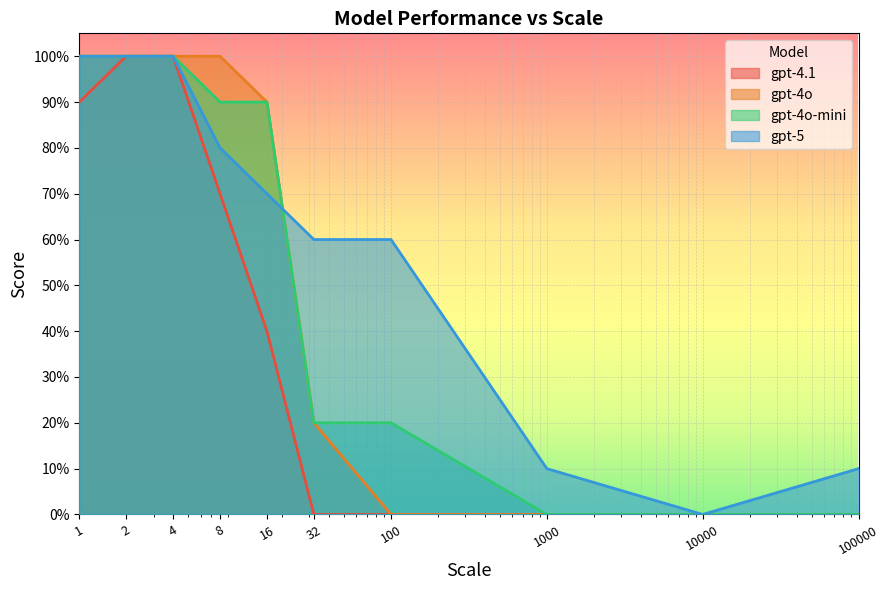

What is the difference between the second highest and second lowest values in the gpt-5 series?

0.9